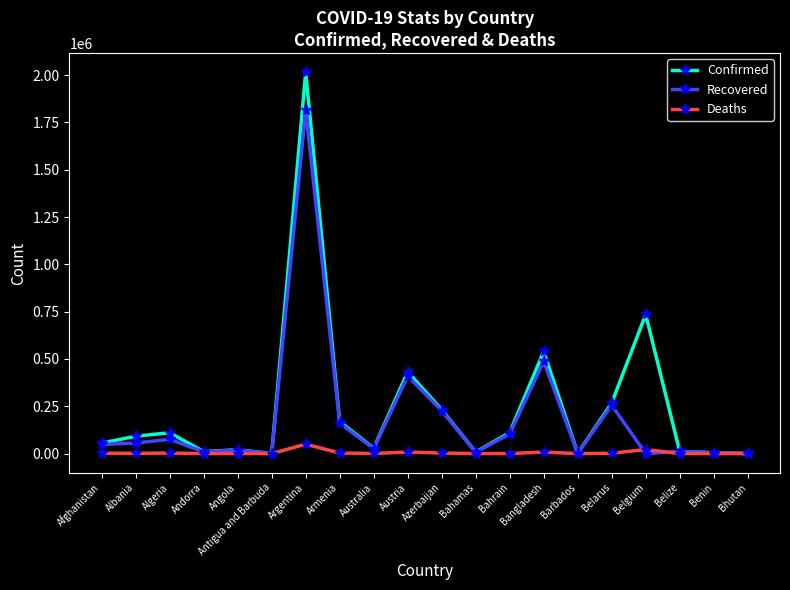

What is the difference between the second highest and minimum values in the Recovered series?

486767